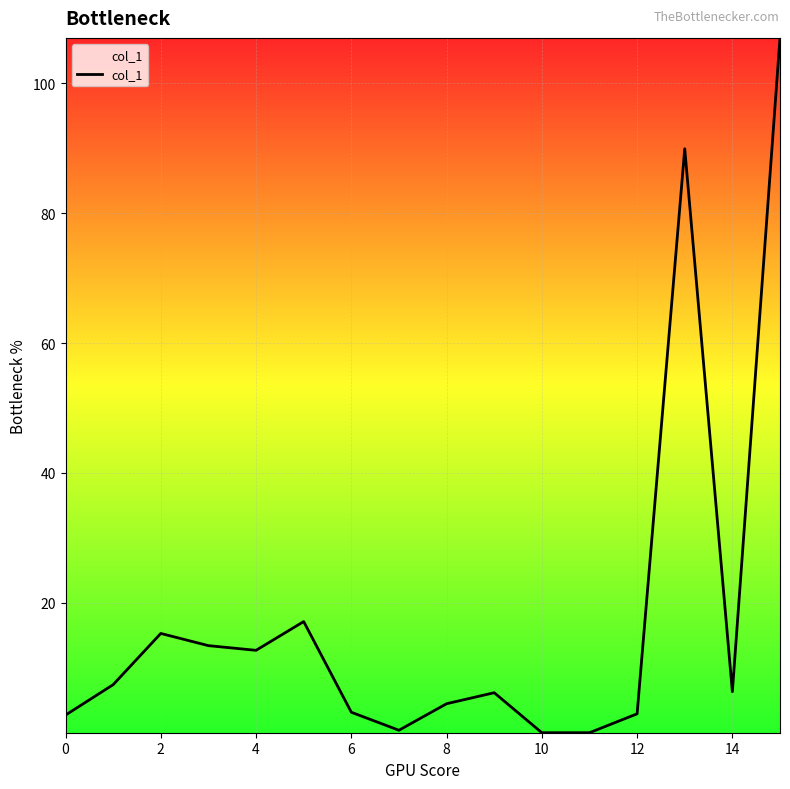

What is the difference between the maximum and minimum values?

107.0